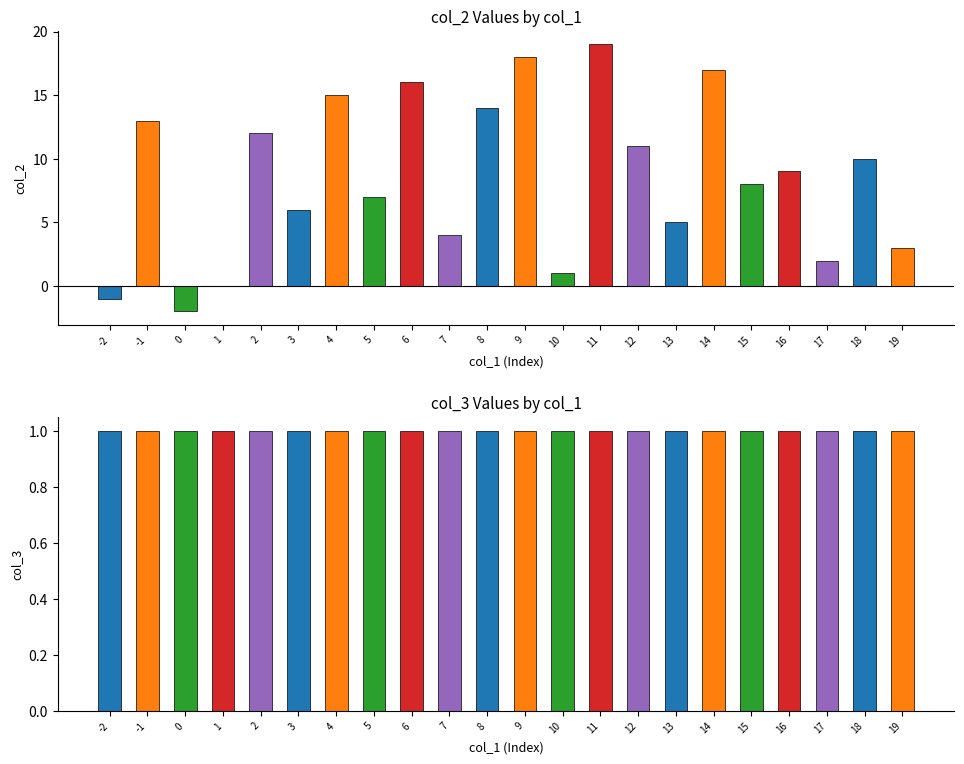

Which series has the largest total across all categories?

col_2